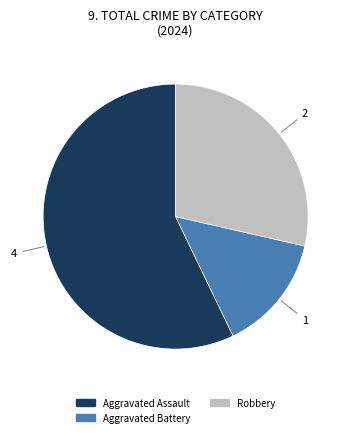

The Robbery slice represents 19% of the pie. True or false?

False